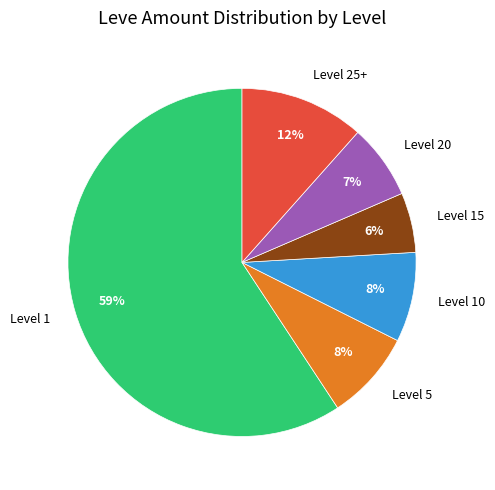

Count the number of slices in the pie.

6